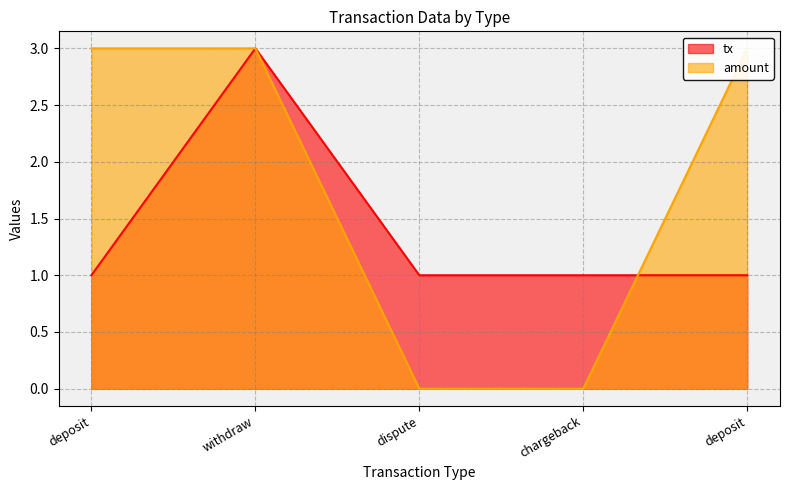

What is the sum of all tx values?

7